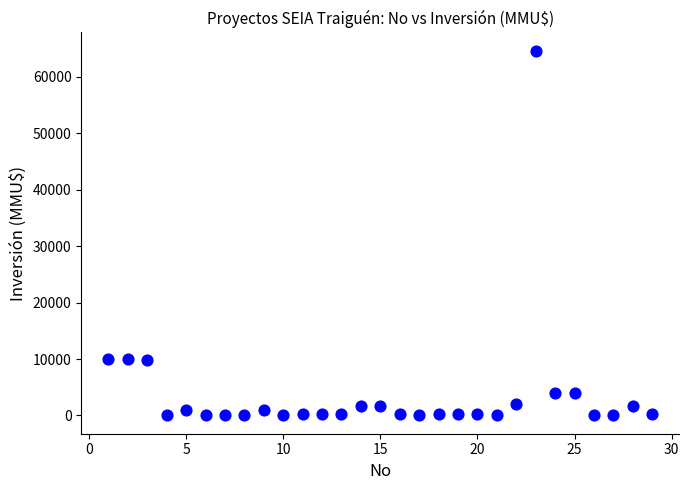

What is the range of Y values (max minus min)?

64655